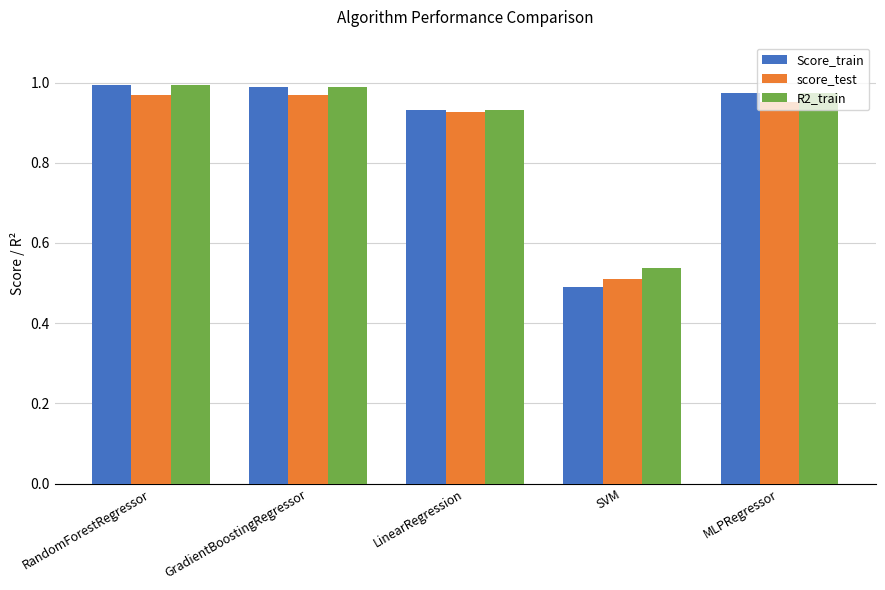

Which label corresponds to the smallest value in the chart?

SVM